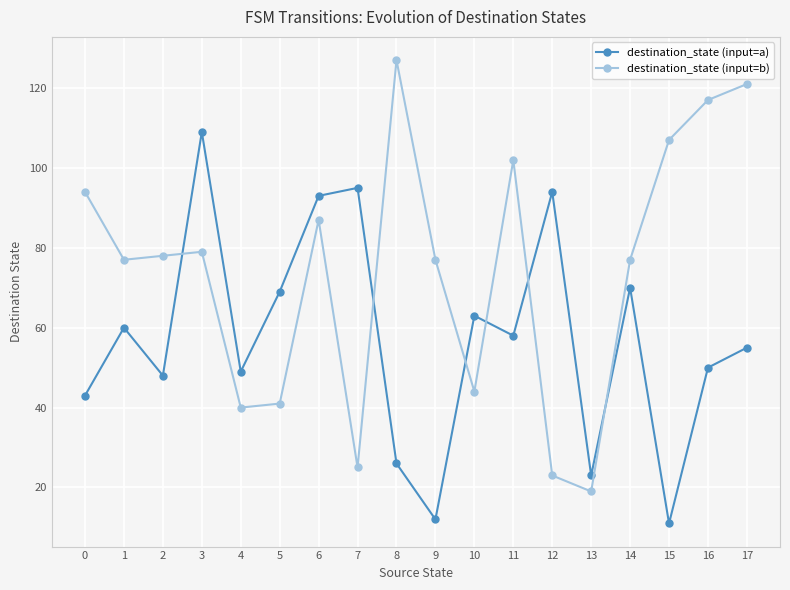

Is it true that destination_state (input=b) equals 25 at 7?

True